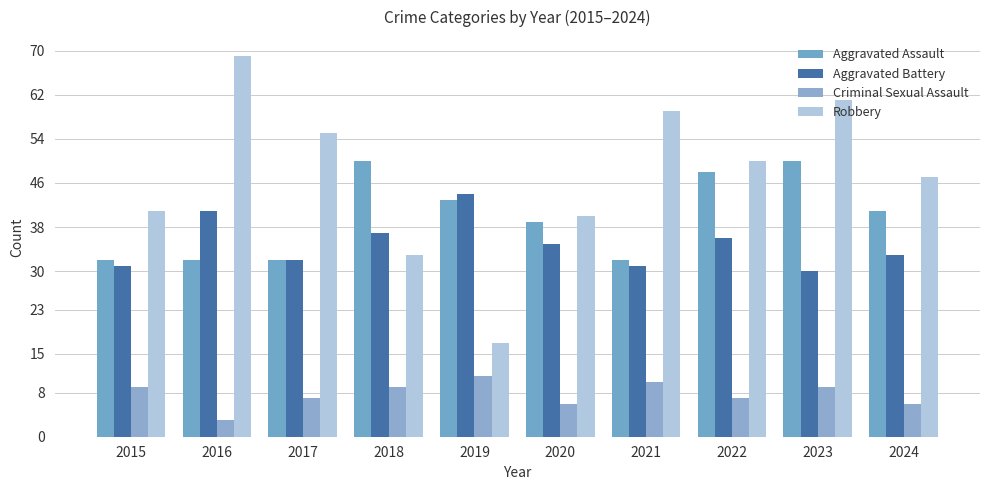

What is the difference between the highest and lowest values at 2020?

34